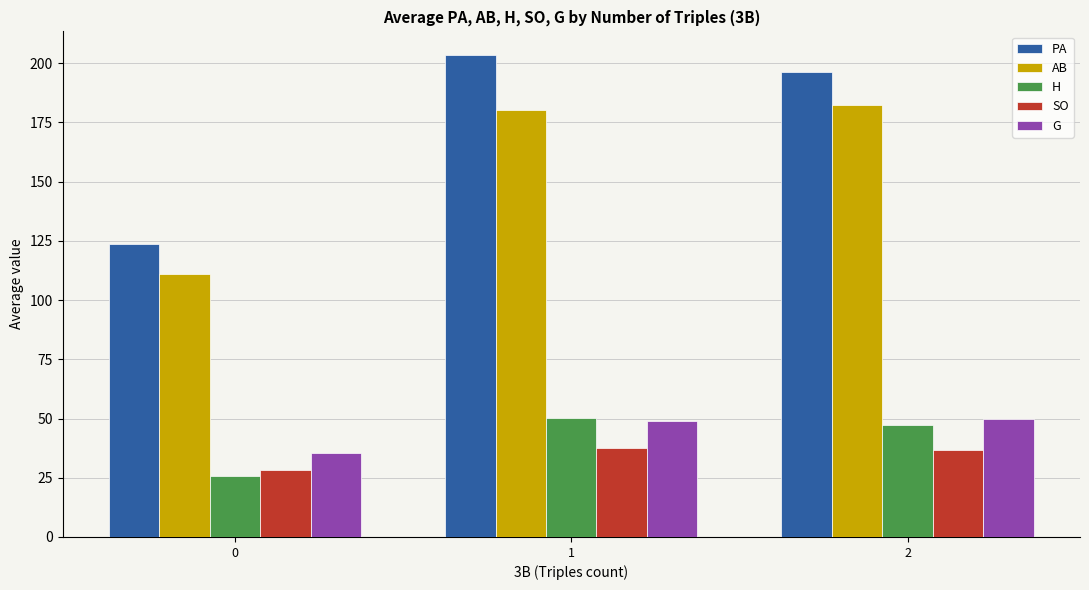

What value does the PA series have at 2?

196.3